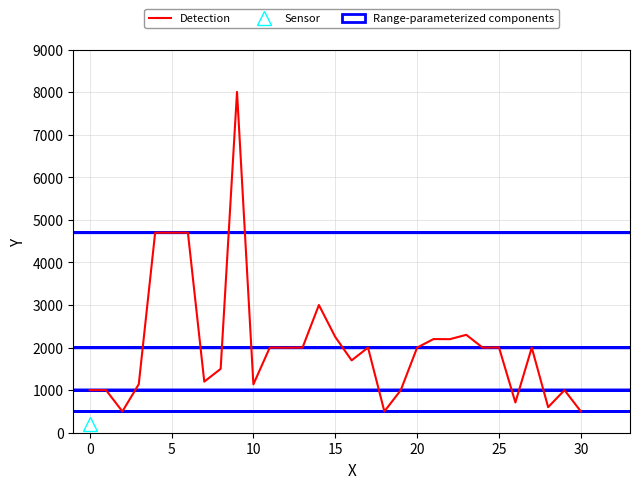

How many lines are shown in the chart?

1